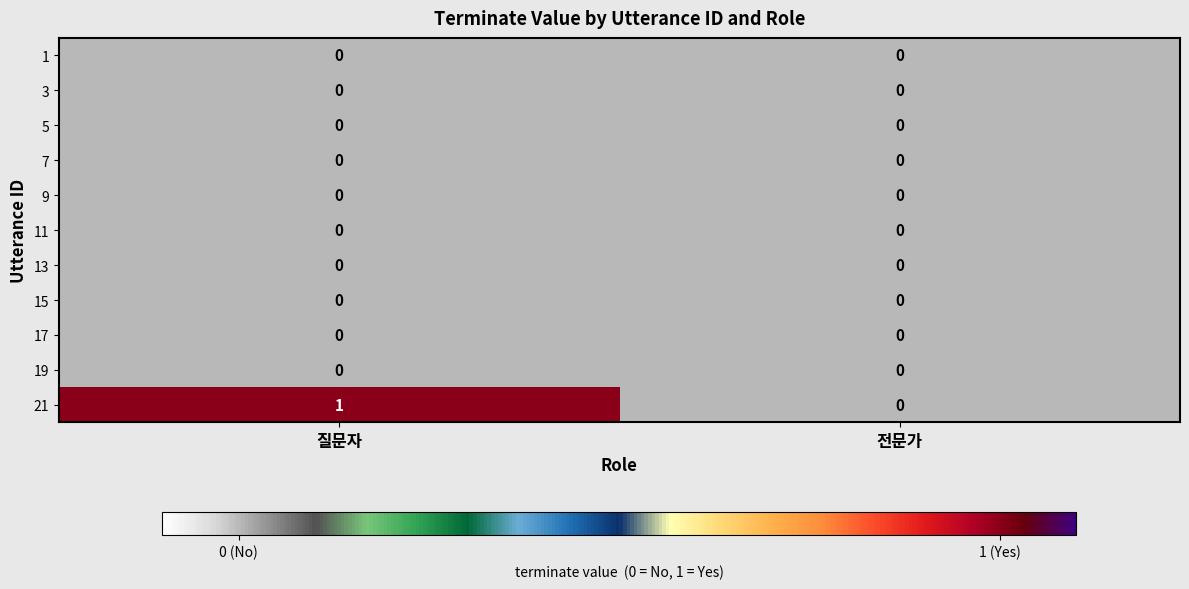

Reading left to right, what are all the values shown in this chart?

1: 0	0
3: 0	0
5: 0	0
7: 0	0
9: 0	0
11: 0	0
13: 0	0
15: 0	0
17: 0	0
19: 0	0
21: 1	0